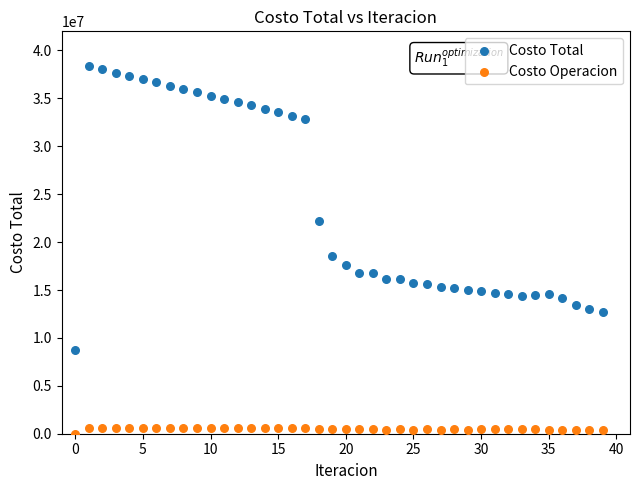

What are all the series names shown in the legend?

Costo Total, Costo Operacion